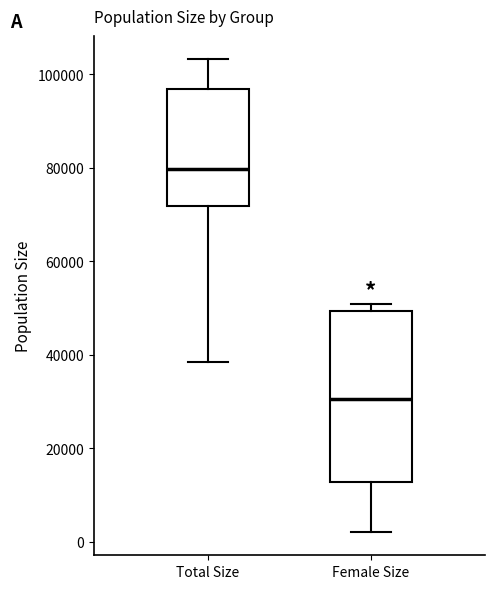

Comparing the boxes themselves (not the whiskers), which one is the tallest?

Female Size